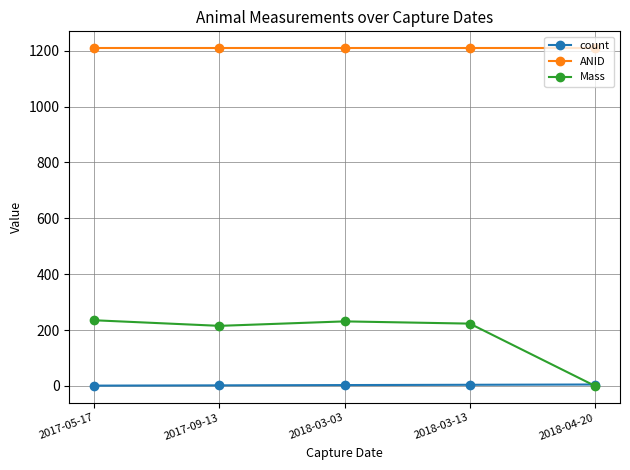

What is the spread (max minus min) of values at 2017-09-13?

1207